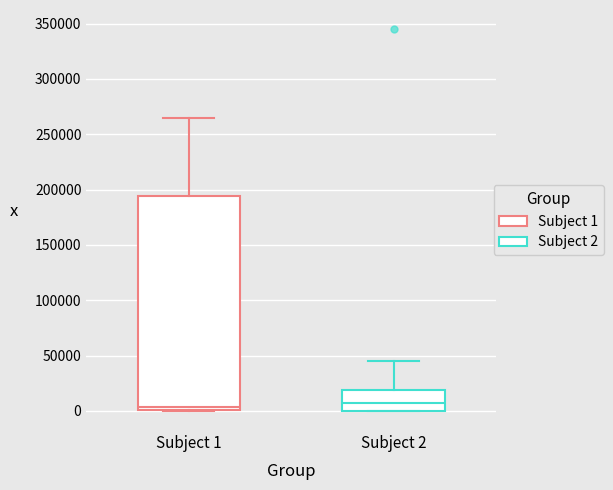

Reading left to right, read every box against the y-axis: the position of its median line, the range the box covers, and the ends of its whiskers. The values are not printed on the chart, so give them approximately, as read against the axis.

Subject 1: median 5000, box 0 to 195000, whiskers 0 to 265000
Subject 2: median 5000, box 0 to 20000, whiskers 0 to 45000